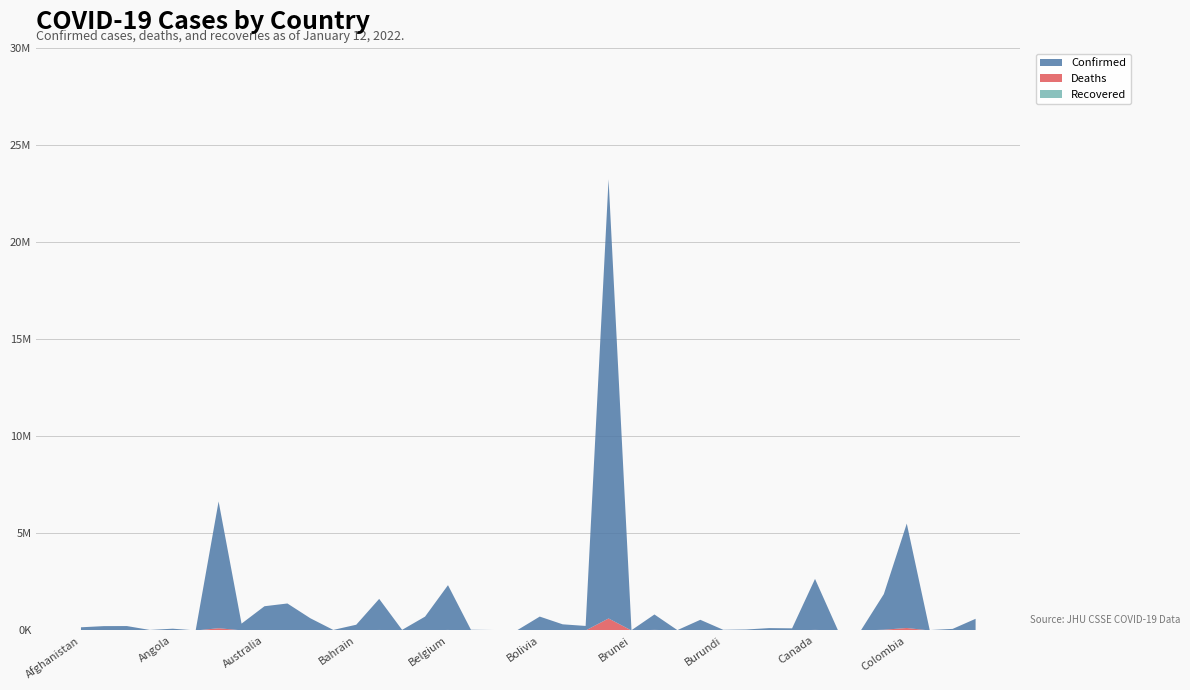

Reading left to right, transcribe all the data shown in this chart.

Confirmed: Afghanistan=158511	Albania=222664	Algeria=223196	Andorra=28542	Angola=91148	Antigua and Barbuda=5058	Argentina=6533635	Armenia=346513	Australia=1248446	Austria=1378747	Azerbaijan=622236	Bahamas=29489	Bahrain=296253	Bangladesh=1601305	Barbados=32795	Belarus=709622	Belgium=2307843	Belize=38072	Benin=25522	Bhutan=2837	Bolivia=697236	Bosnia and Herzegovina=304856	Botswana=232432	Brazil=22636359	Brunei=15750	Bulgaria=794240	Burkina Faso=19636	Burma=532402	Burundi=35755	Cabo Verde=52007	Cambodia=120684	Cameroon=109666	Canada=2628480	Central African Republic=12650	Chad=6558	Chile=1837390	Colombia=5380841	Congo (Brazzaville)=22418	Congo (Kinshasa)=81719	Costa Rica=595795
Deaths: Afghanistan=7376	Albania=3247	Algeria=6363	Andorra=141	Angola=1840	Antigua and Barbuda=120	Argentina=117595	Armenia=8010	Australia=2465	Austria=13882	Azerbaijan=8471	Bahamas=717	Bahrain=1397	Bangladesh=28111	Barbados=266	Belarus=5739	Belgium=28539	Belize=607	Benin=161	Bhutan=3	Bolivia=20056	Bosnia and Herzegovina=13673	Botswana=2497	Brazil=620507	Brunei=98	Bulgaria=31761	Burkina Faso=333	Burma=19295	Burundi=38	Cabo Verde=366	Cambodia=3015	Cameroon=1853	Canada=31018	Central African Republic=106	Chad=185	Chile=39289	Colombia=130460	Congo (Brazzaville)=370	Congo (Kinshasa)=1225	Costa Rica=7386
Recovered: Afghanistan=0	Albania=0	Algeria=0	Andorra=0	Angola=0	Antigua and Barbuda=0	Argentina=0	Armenia=0	Australia=0	Austria=0	Azerbaijan=0	Bahamas=0	Bahrain=0	Bangladesh=0	Barbados=0	Belarus=0	Belgium=0	Belize=0	Benin=0	Bhutan=0	Bolivia=0	Bosnia and Herzegovina=0	Botswana=0	Brazil=0	Brunei=0	Bulgaria=0	Burkina Faso=0	Burma=0	Burundi=0	Cabo Verde=0	Cambodia=0	Cameroon=0	Canada=0	Central African Republic=0	Chad=0	Chile=0	Colombia=0	Congo (Brazzaville)=0	Congo (Kinshasa)=0	Costa Rica=0